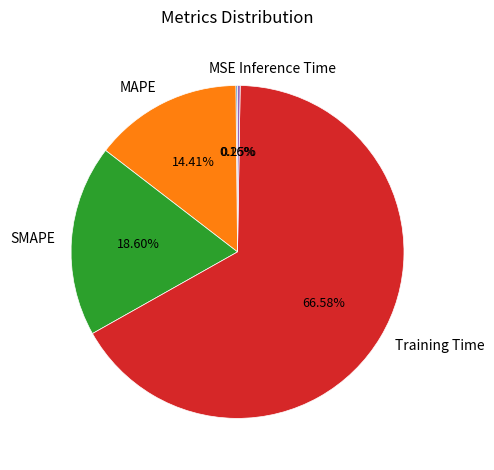

Which category has the biggest portion of the pie?

Training Time